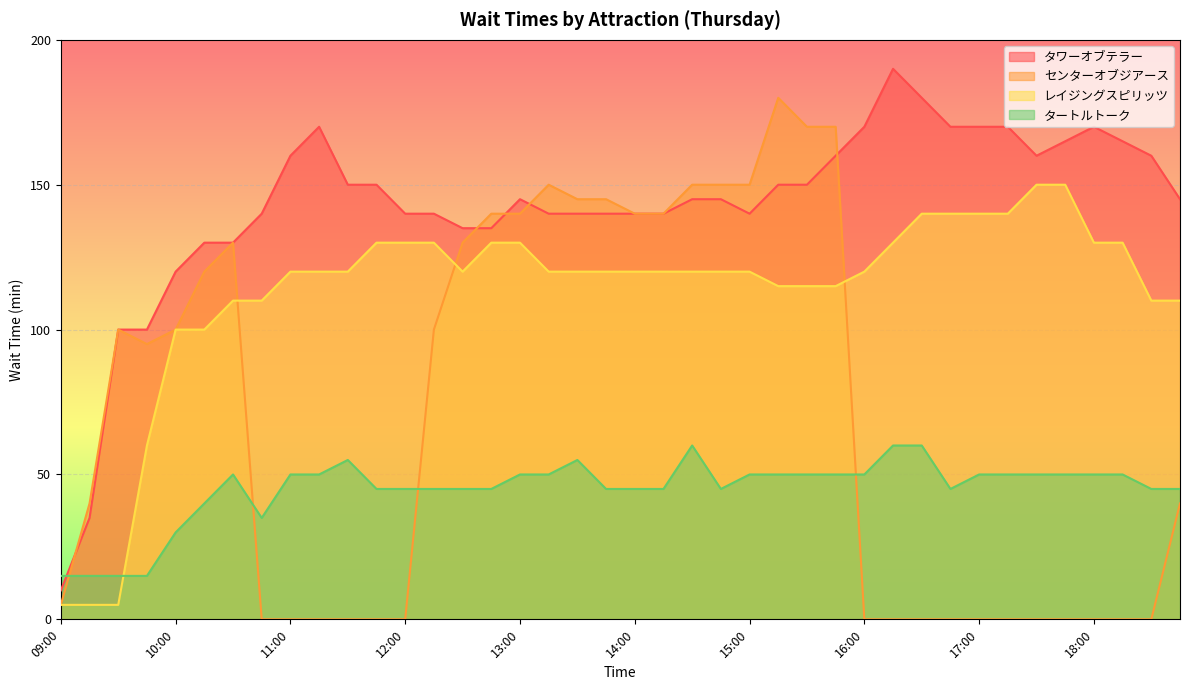

Reading left to right, list all the values displayed in this chart.

タワーオブテラー: 10	35	100	100	120	130	130	140	160	170	150	150	140	140	135	135	145	140	140	140	140	140	145	145	140	150	150	160	170	190	180	170	170	170	160	165	170	165	160	145
センターオブジアース: 5	40	100	95	100	120	130	0	0	0	0	0	0	100	130	140	140	150	145	145	140	140	150	150	150	180	170	170	0	0	0	0	0	0	0	0	0	0	0	40
レイジングスピリッツ: 5	5	5	60	100	100	110	110	120	120	120	130	130	130	120	130	130	120	120	120	120	120	120	120	120	115	115	115	120	130	140	140	140	140	150	150	130	130	110	110
タートルトーク: 15	15	15	15	30	40	50	35	50	50	55	45	45	45	45	45	50	50	55	45	45	45	60	45	50	50	50	50	50	60	60	45	50	50	50	50	50	50	45	45